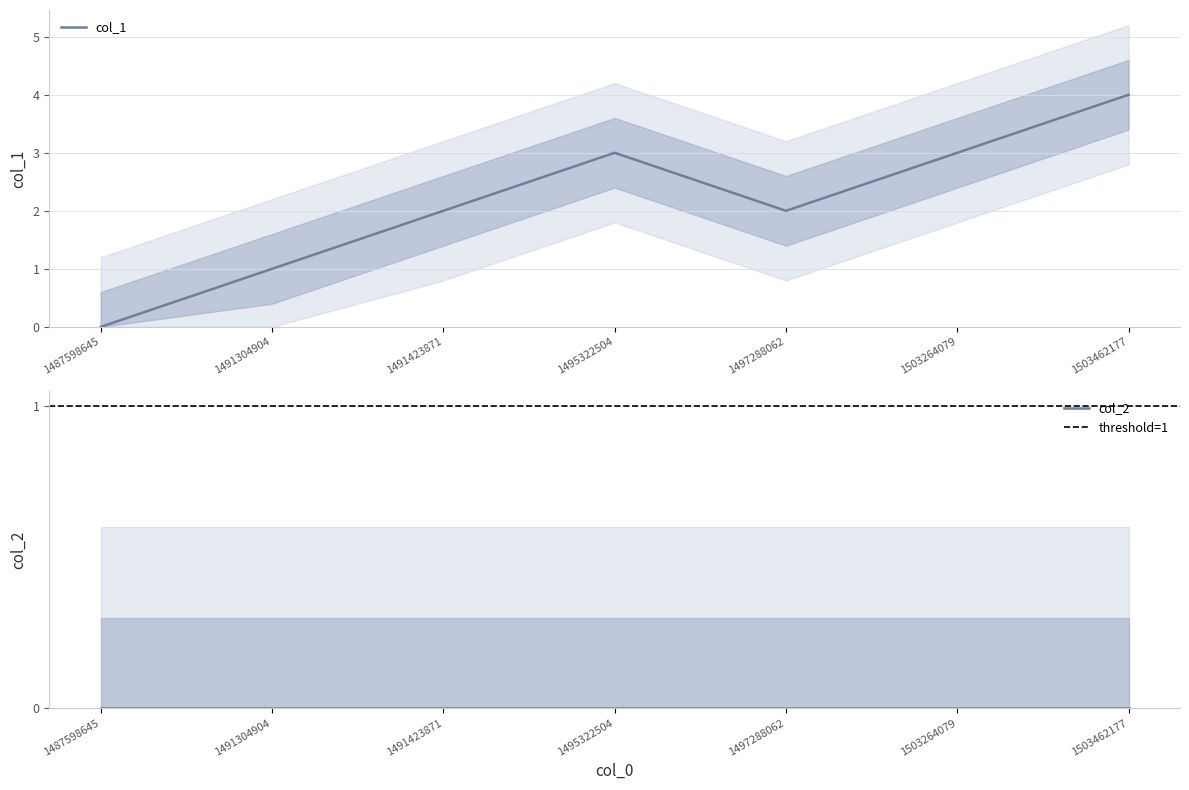

Reading left to right, list all the values displayed in this chart.

1487598645=0	1491304904=1	1491423871=2	1495322504=3	1497288062=2	1503264079=3	1503462177=4